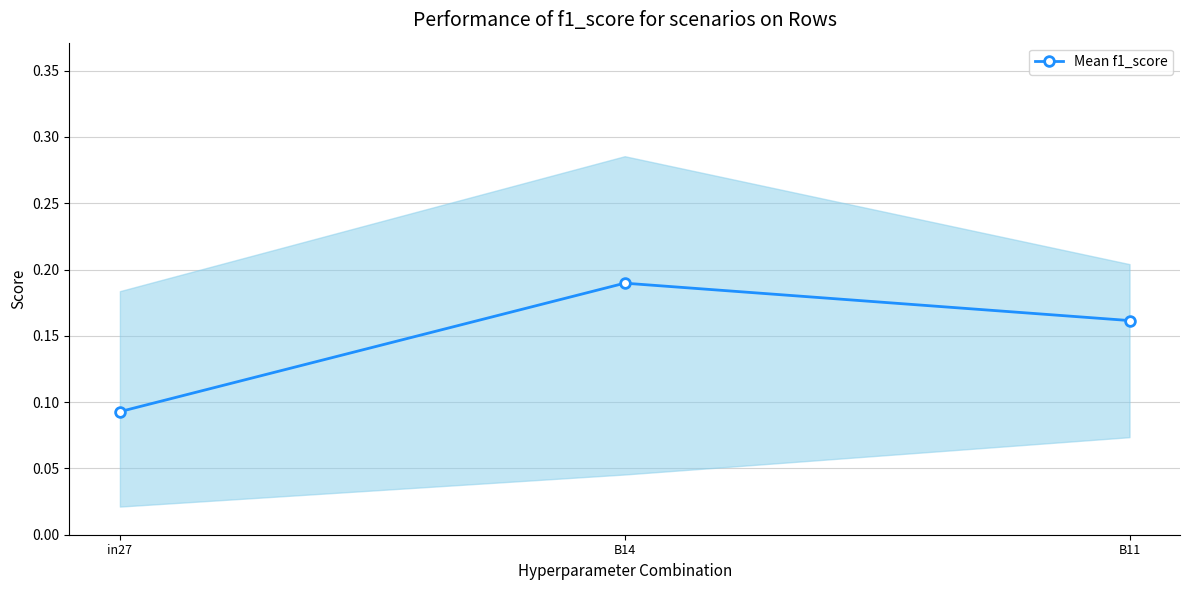

True or false: the data shows 0.1 at in27.

True